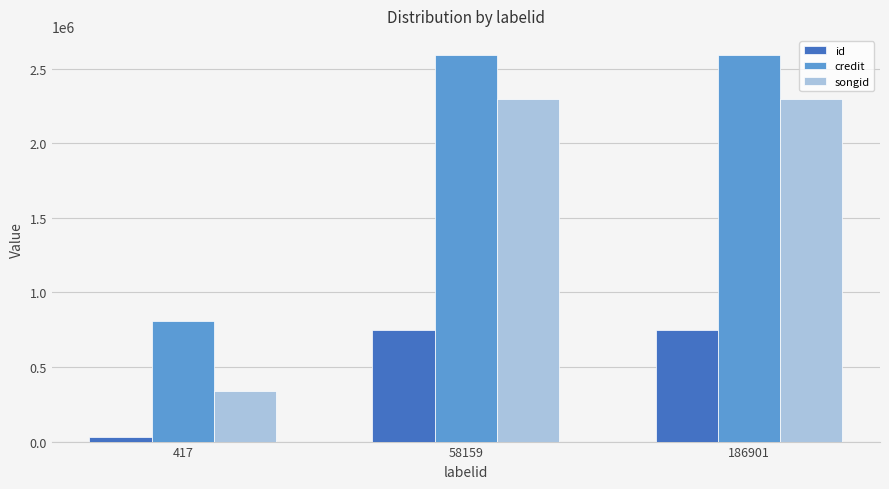

What is the average value of the credit series?

1996794